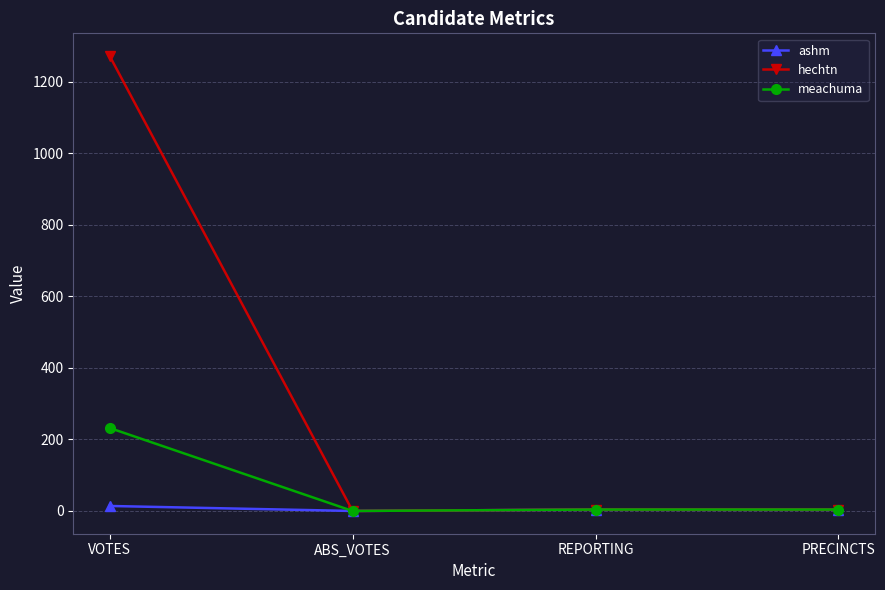

Which series has the widest spread of values?

hechtn